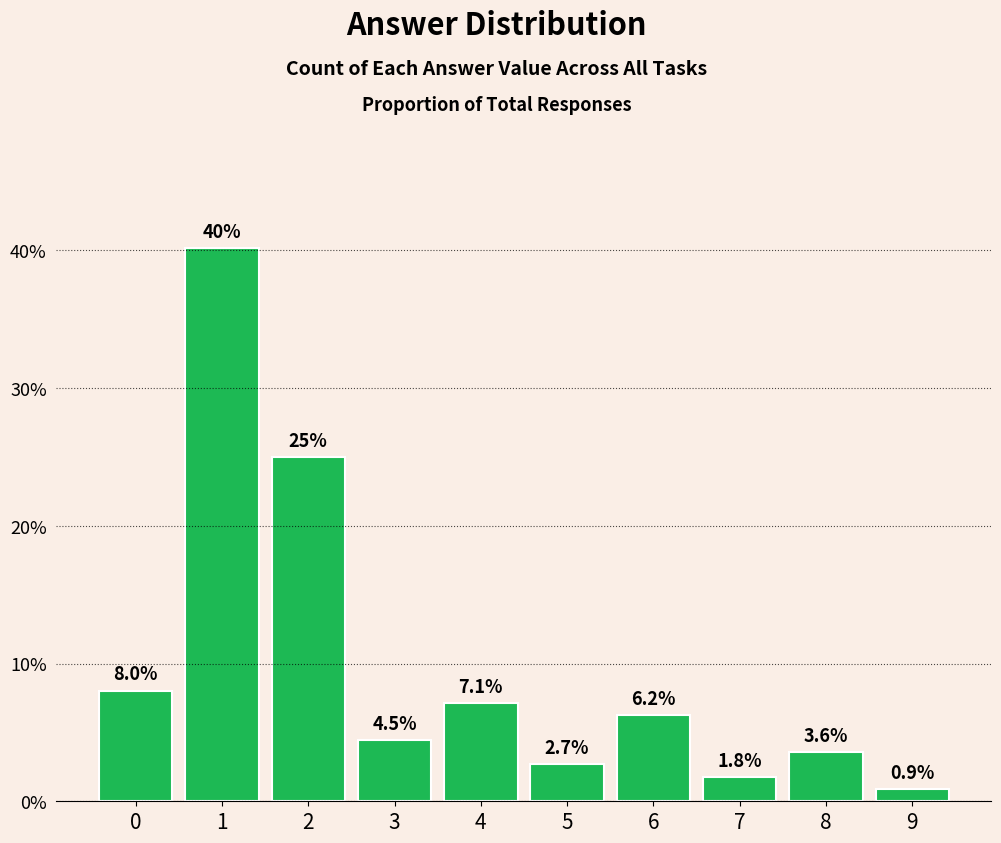

Which label corresponds to the smallest value in the chart?

9